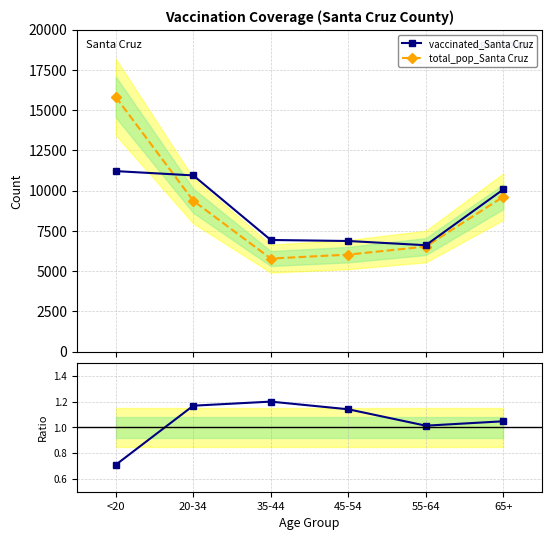

Which series has the widest spread of values?

total_pop_Santa Cruz